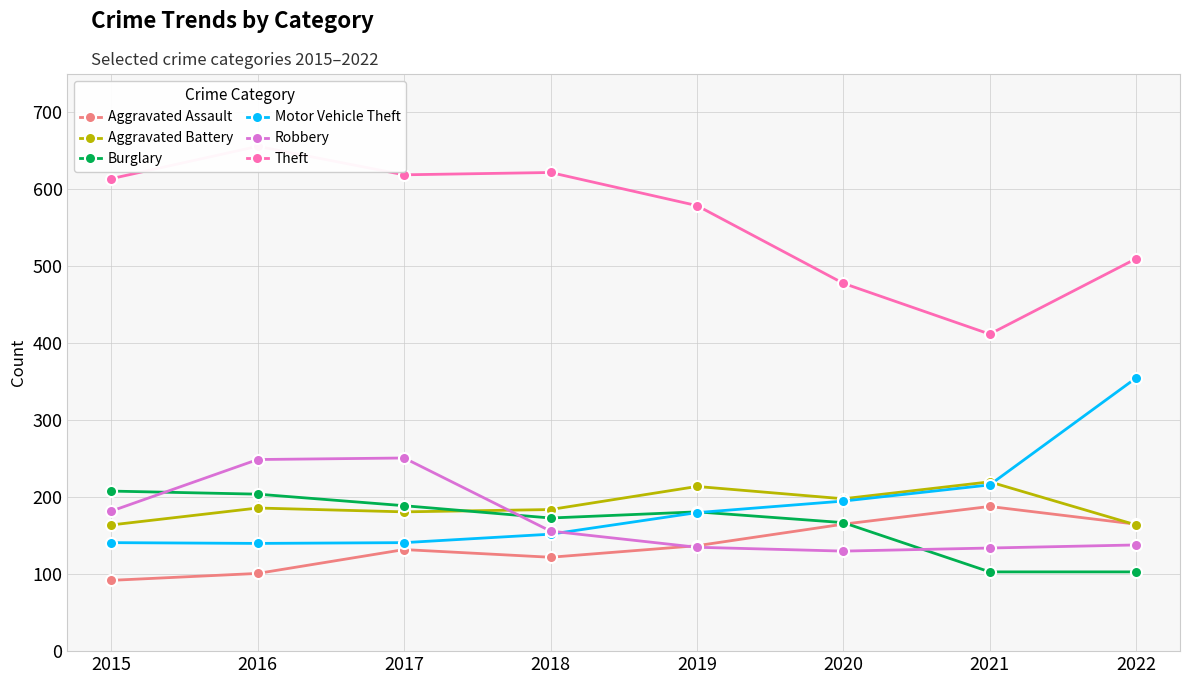

What is the difference between the Aggravated Assault values at 2019 and 2022?

28